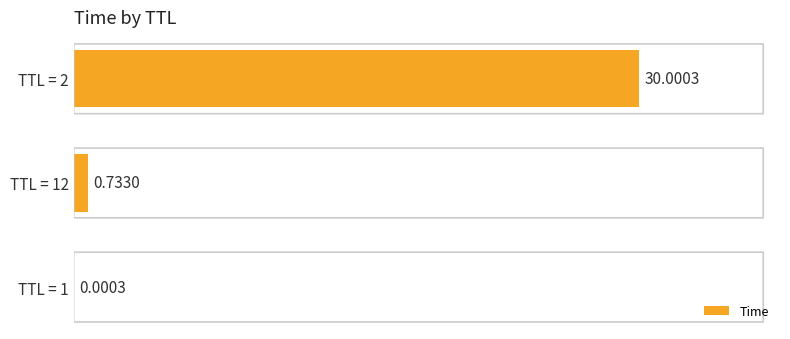

What is the change in value from TTL = 1 to TTL = 12?

+0.7